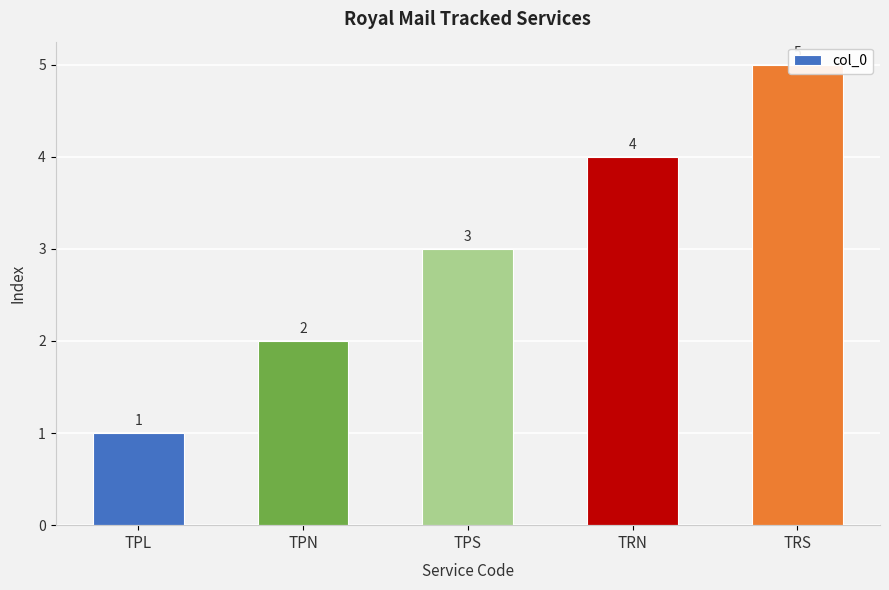

At which category does the chart reach its minimum across all series?

TPL